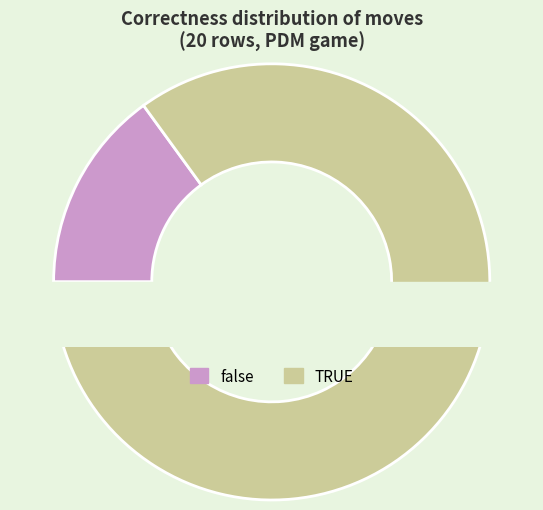

Between TRUE and false, which is larger?

TRUE